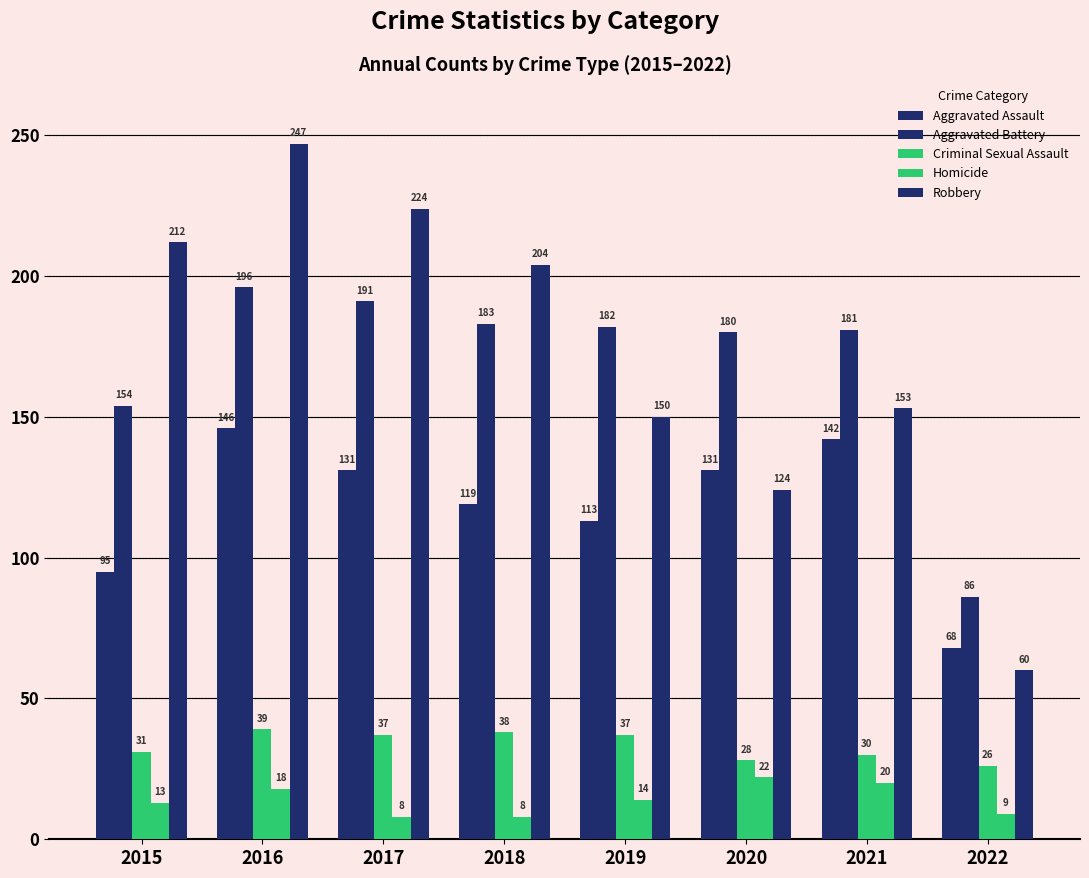

At which label does Homicide reach its minimum?

2017